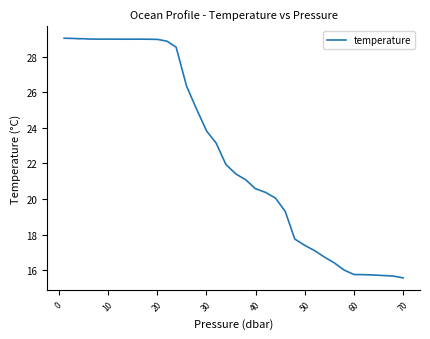

What is the smallest value displayed?

15.6